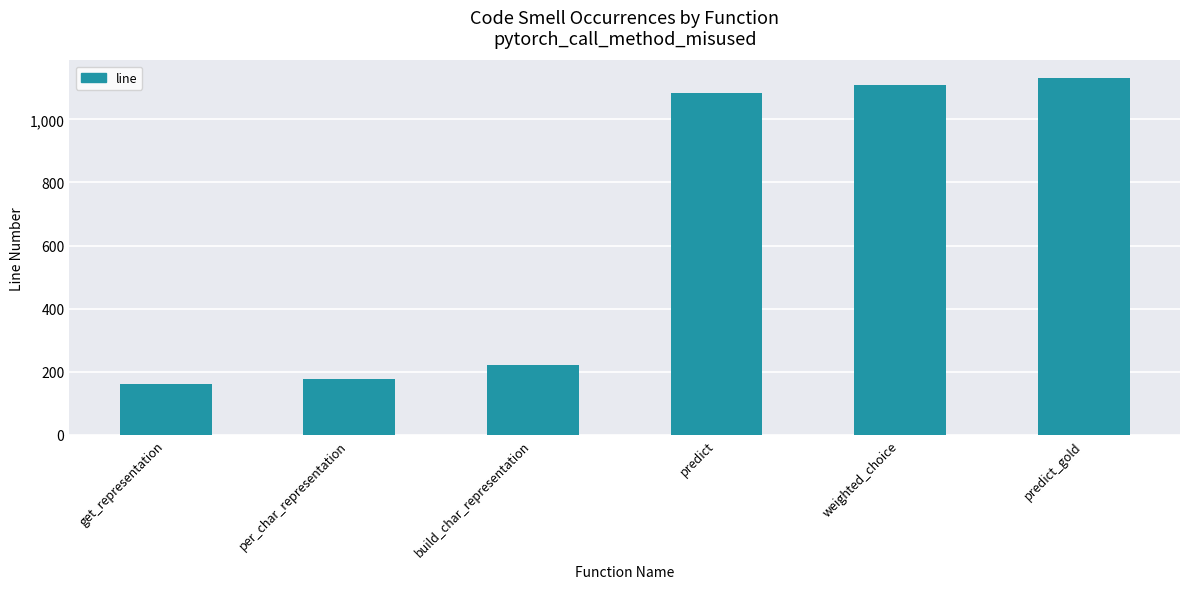

What is the change in value from per_char_representation to build_char_representation?

+44